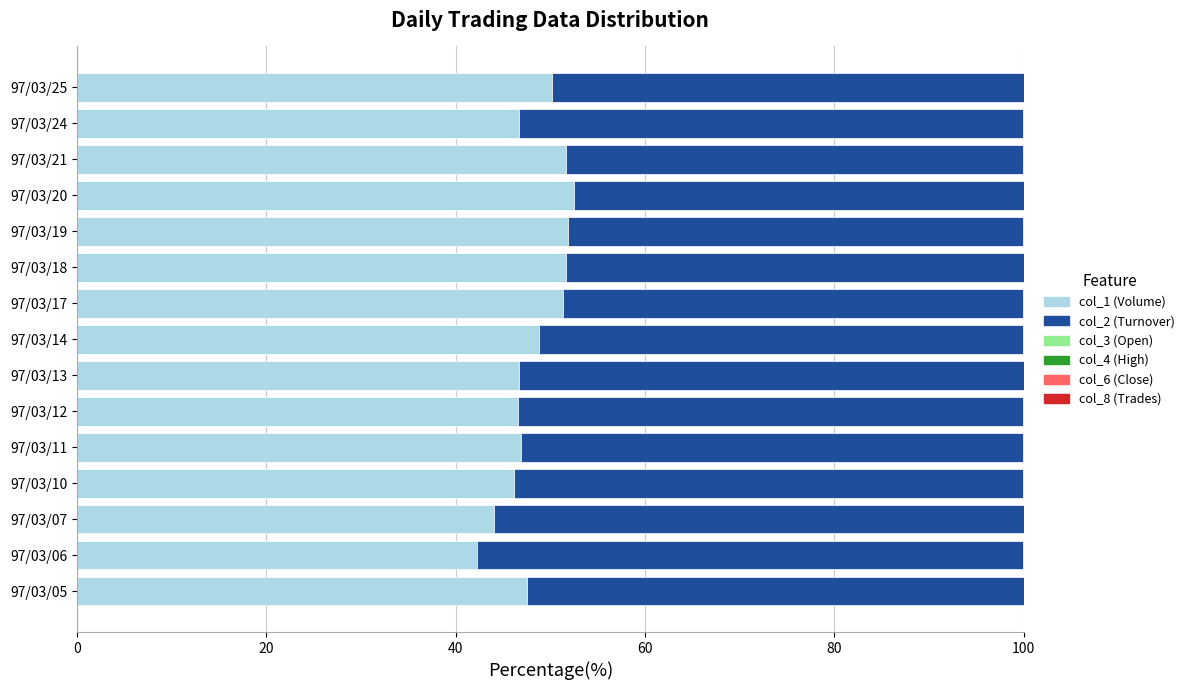

The value of col_1 (Volume) at 97/03/05 is 47.5. True or false?

True